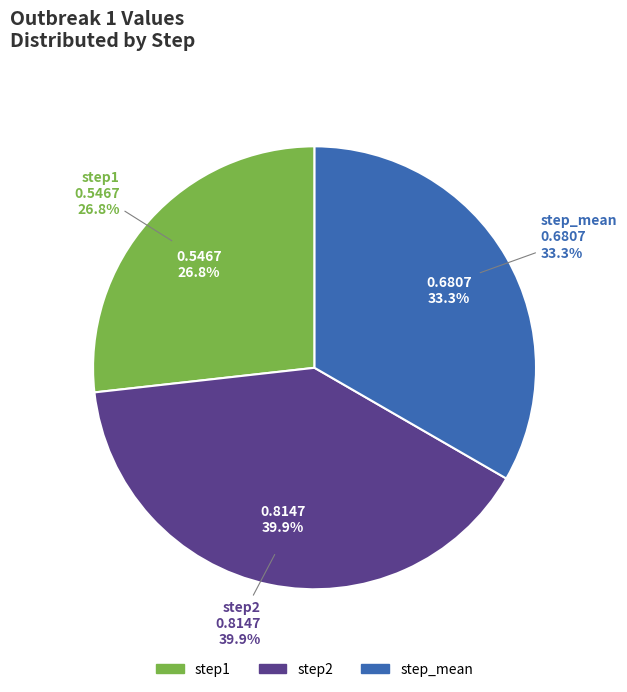

To the nearest percent, what portion does step_mean represent?

33%